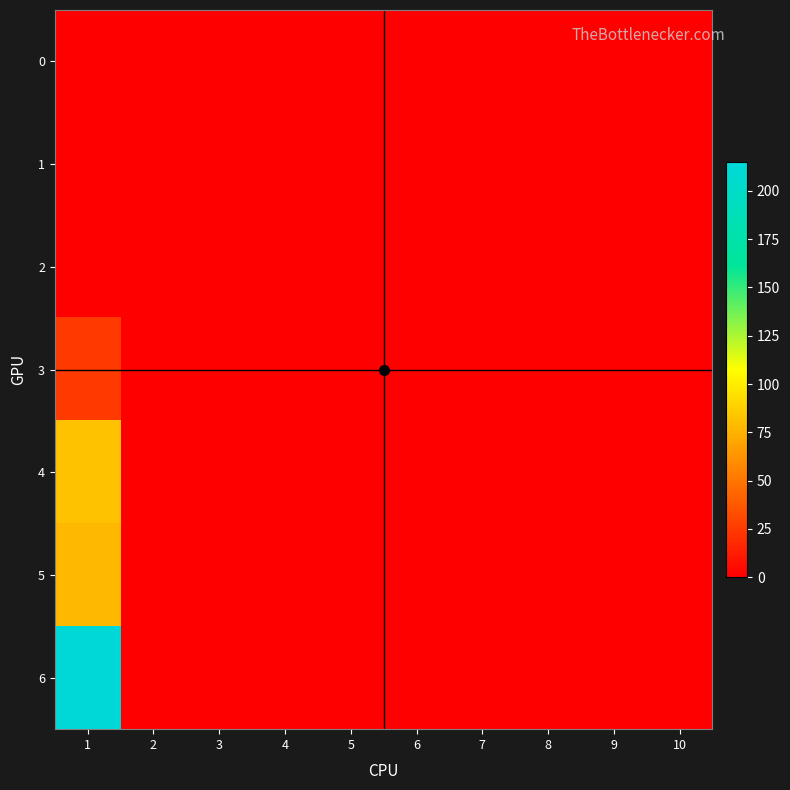

At which category is the sum across all series the highest?

1